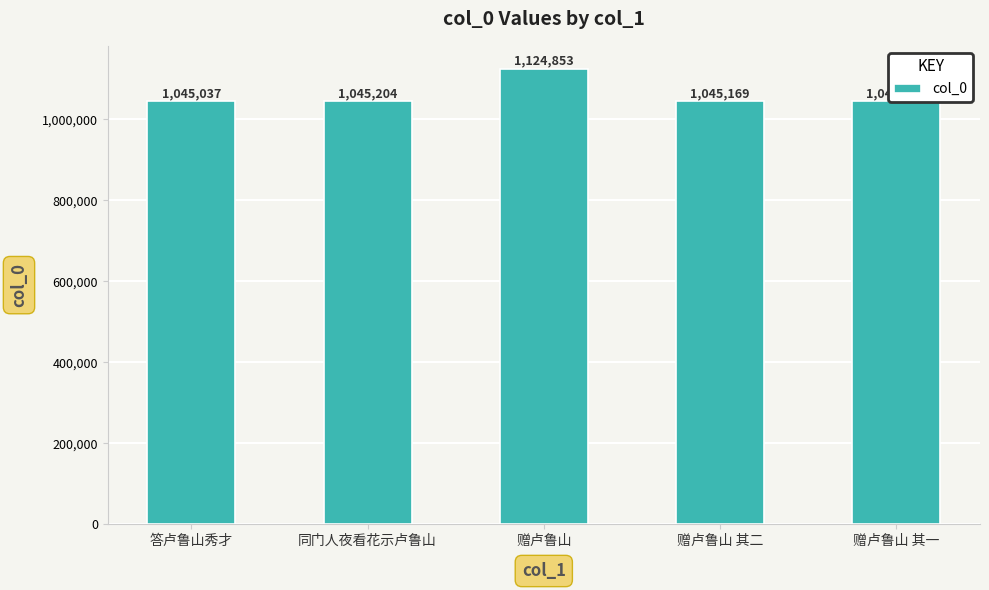

How many series are shown in this chart?

1